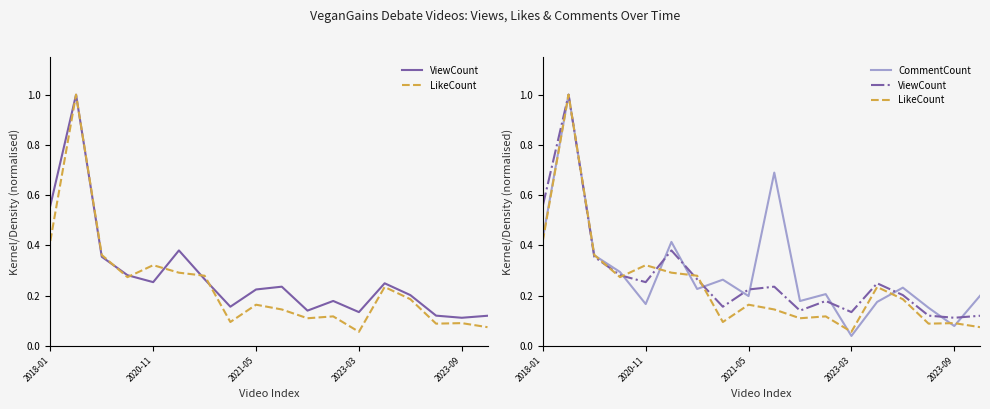

Does the chart display data point markers on the line(s)?

No